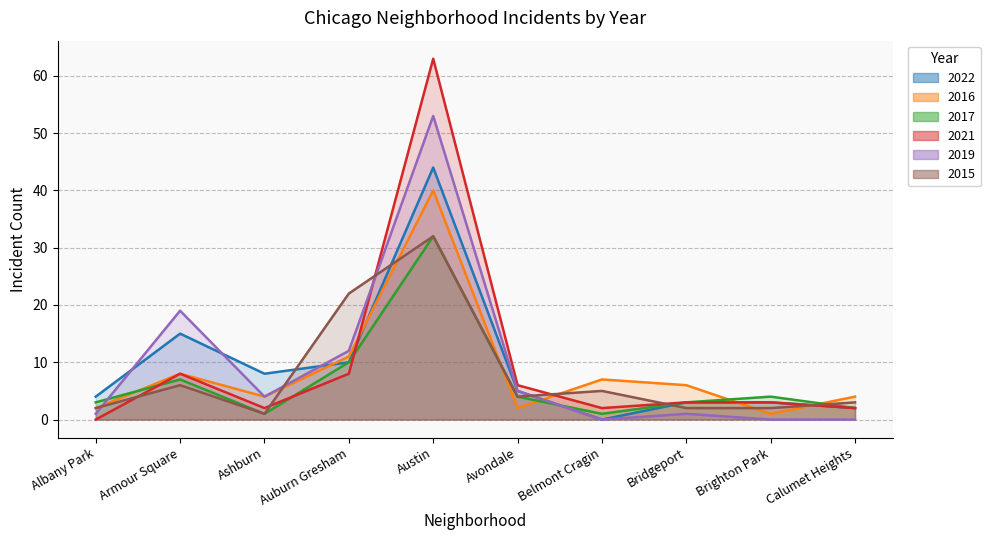

In 2021, how many points are lower than both neighbors (excluding endpoints)?

2